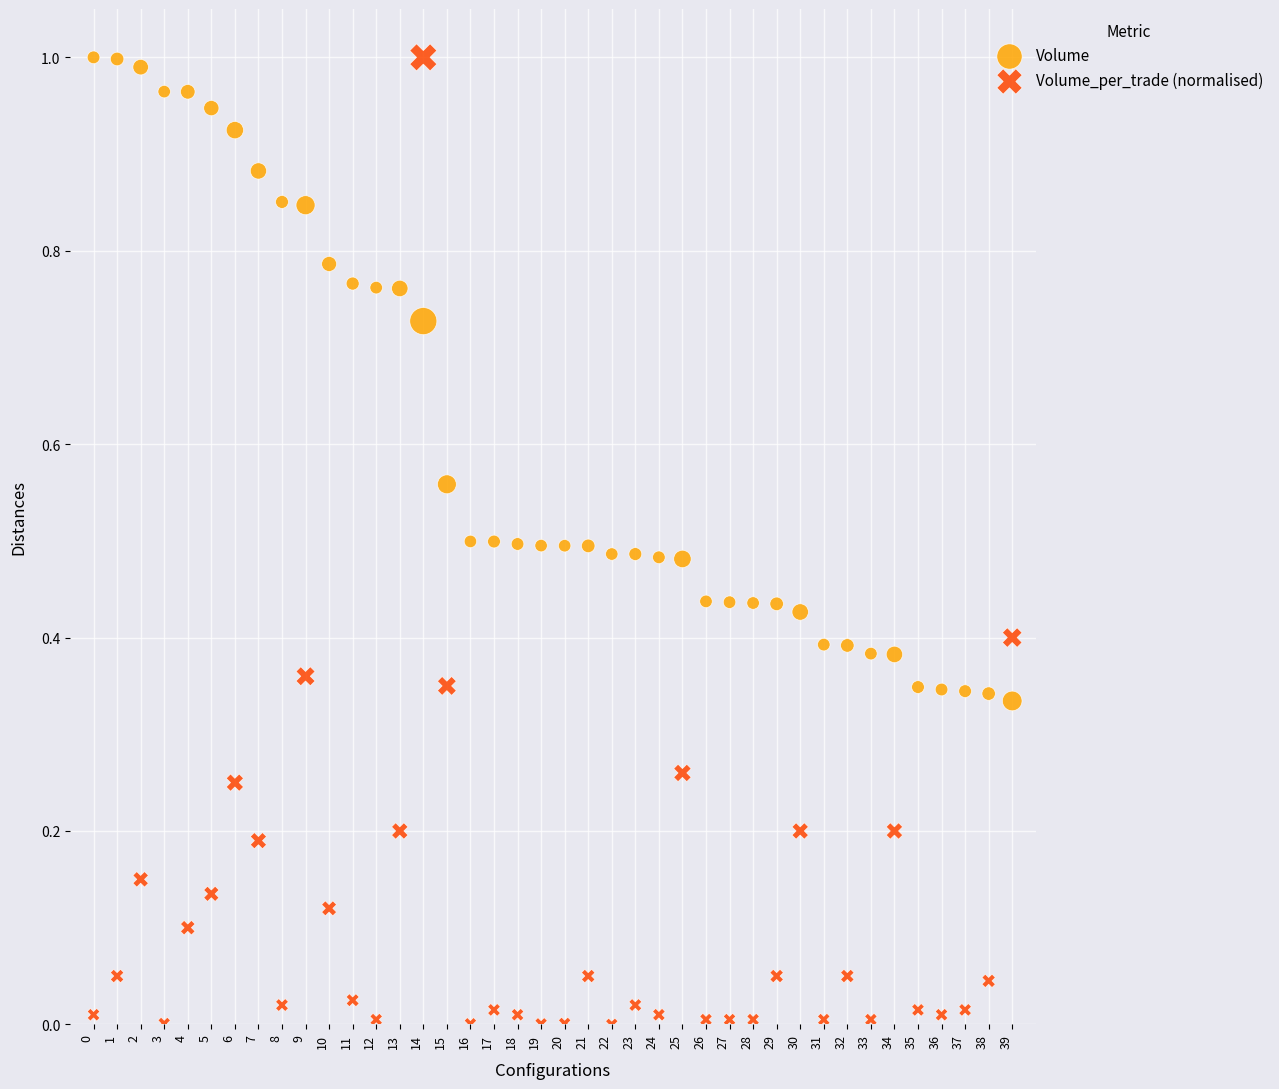

Which series has the largest Y range (max minus min)?

Volume_per_trade (normalised)